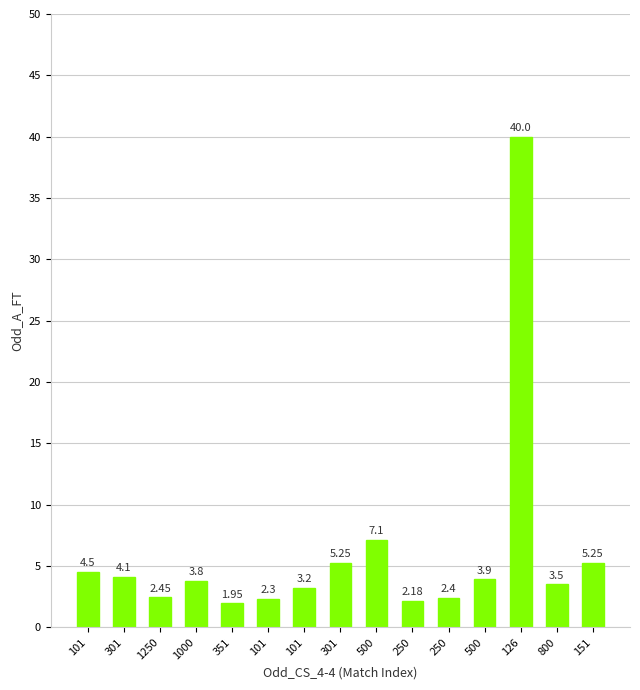

How many bars are there in total?

15